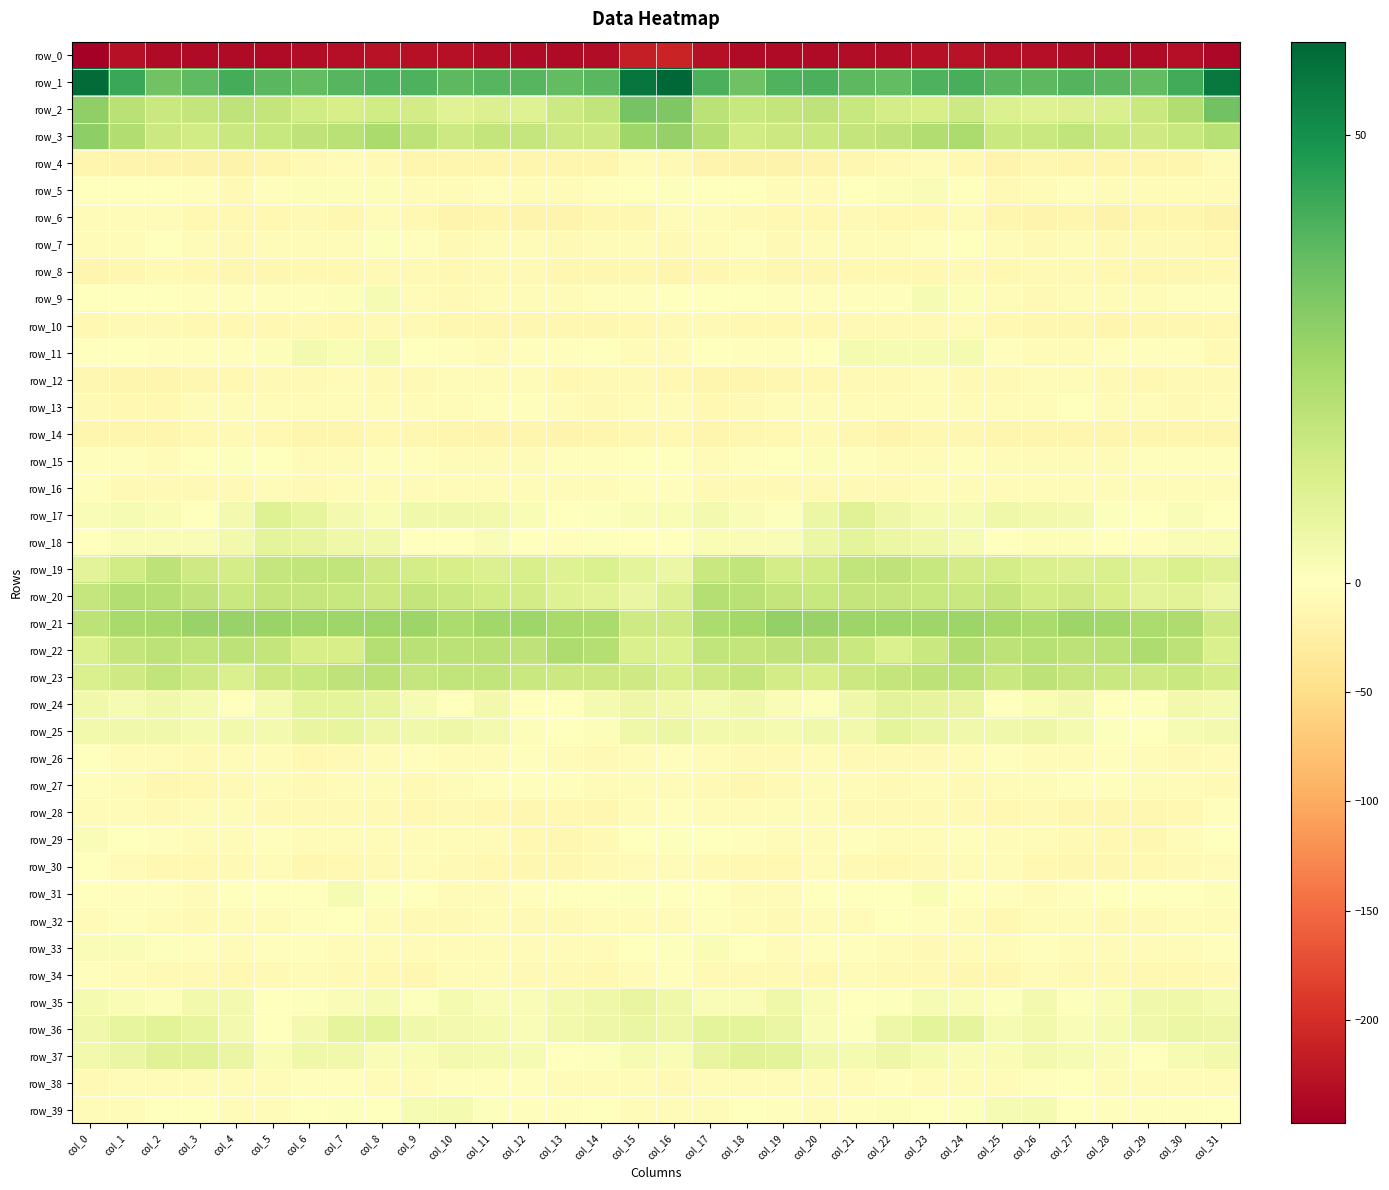

How many values in the row_20 series are below 16?

16